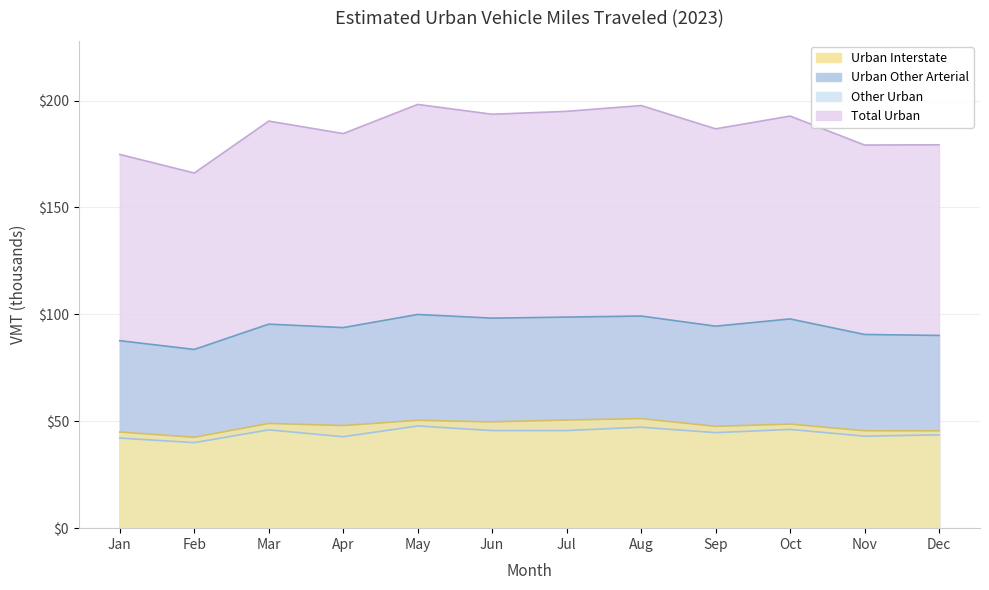

Which series has the largest total across all categories?

Total Urban